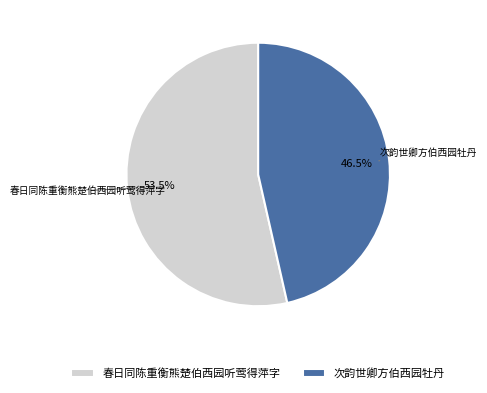

What is the largest slice in the pie chart?

春日同陈重衡熊楚伯西园听莺得萍字